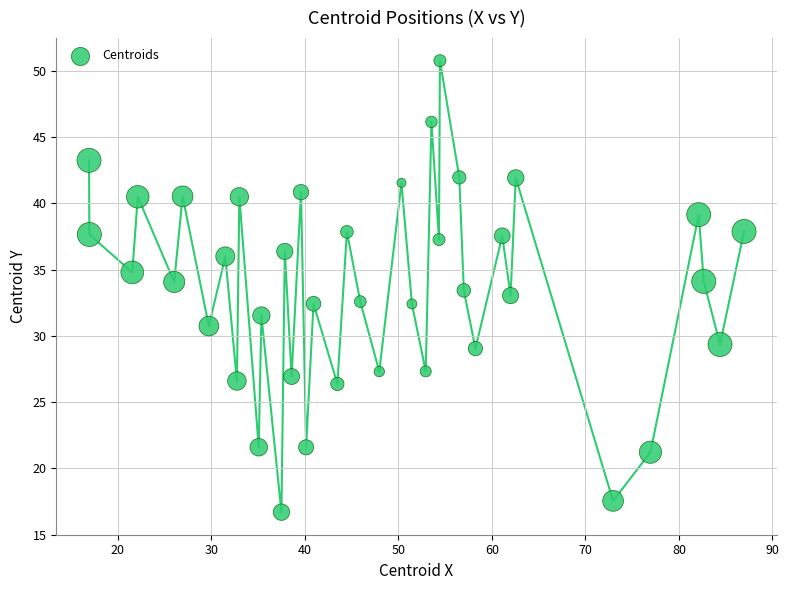

What is the range of Y values (max minus min)?

34.1